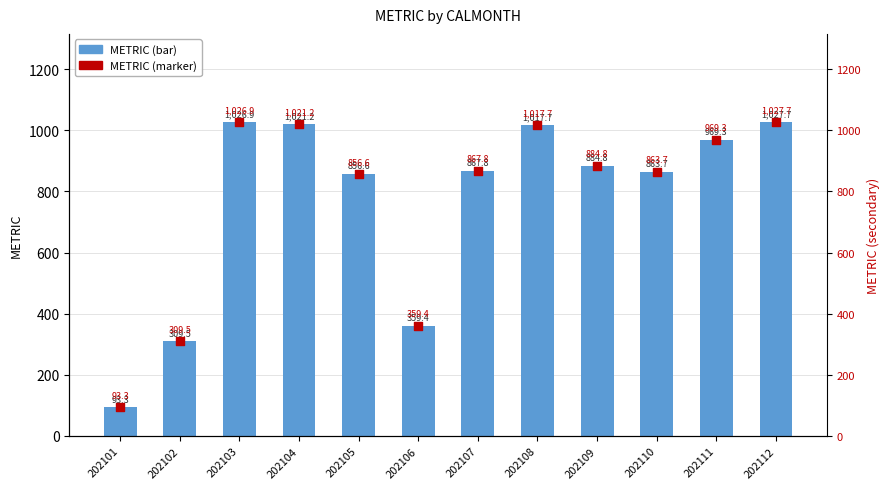

At which category is the sum across all series the highest?

202112